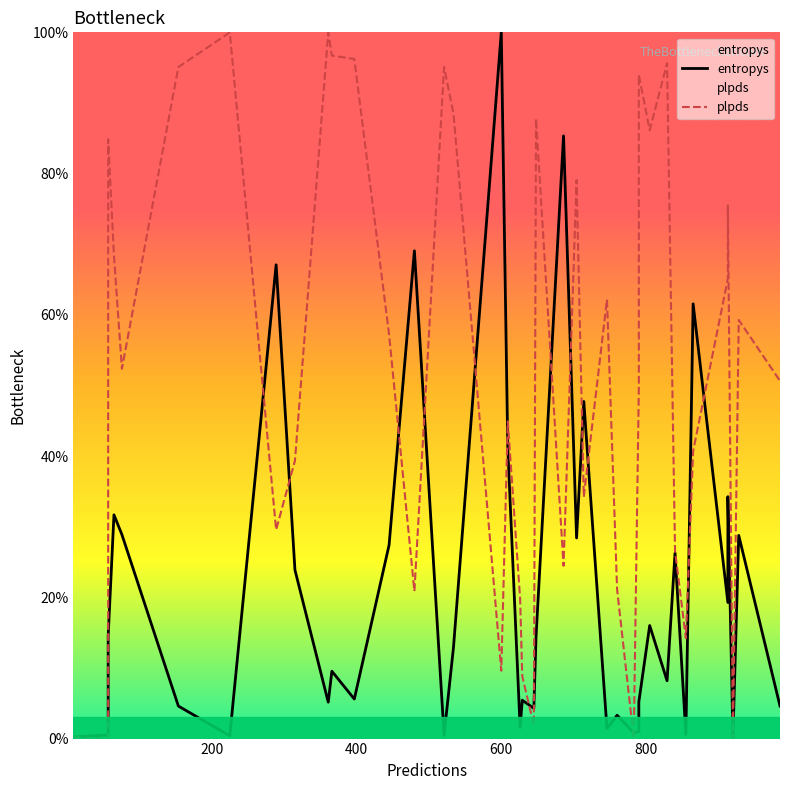

What is the greatest value displayed?

100.0